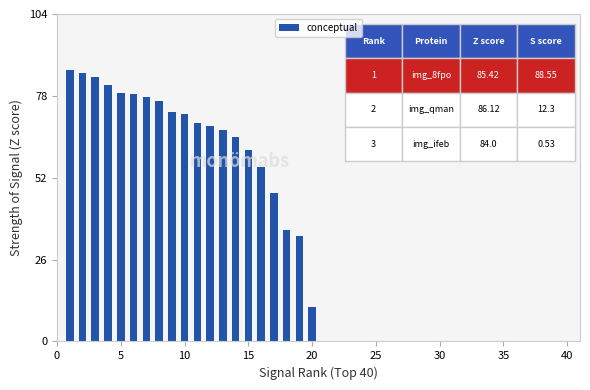

How many values are below 72?

10